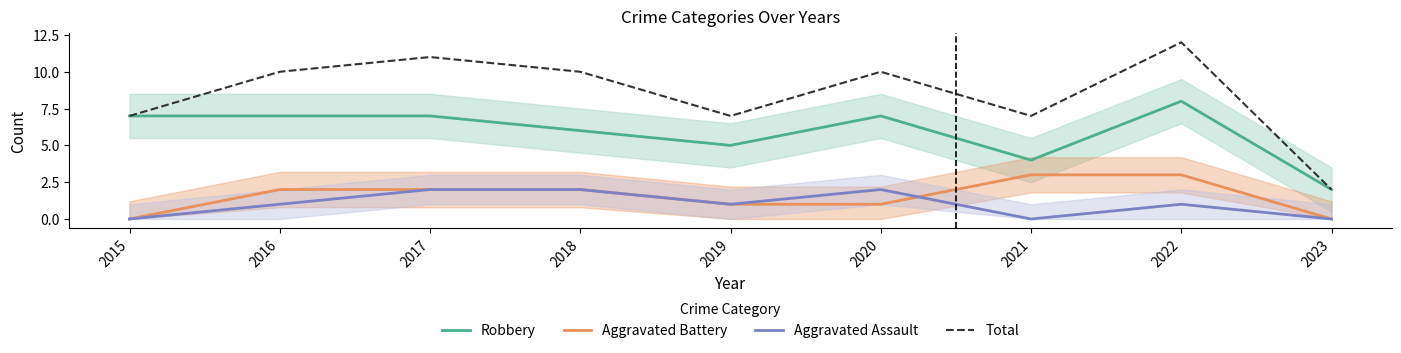

At which category does Robbery reach its first local peak?

2020